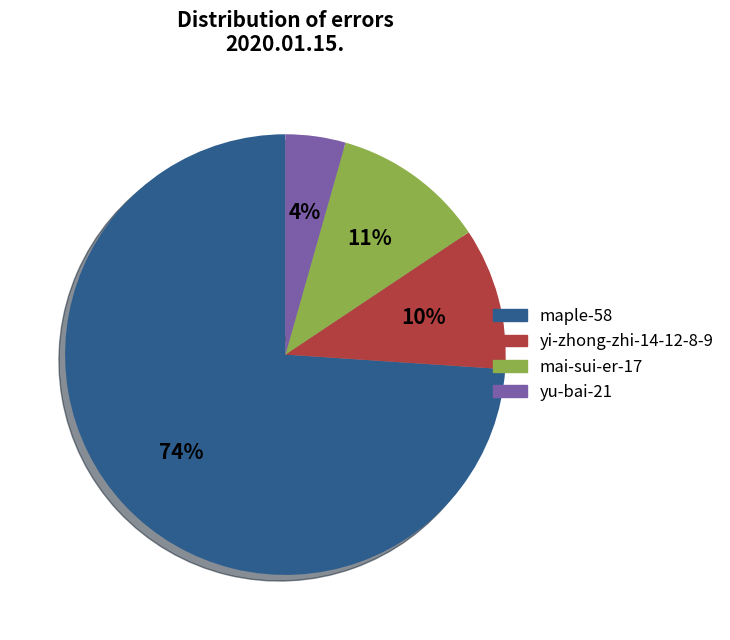

Count the number of slices in the pie.

4